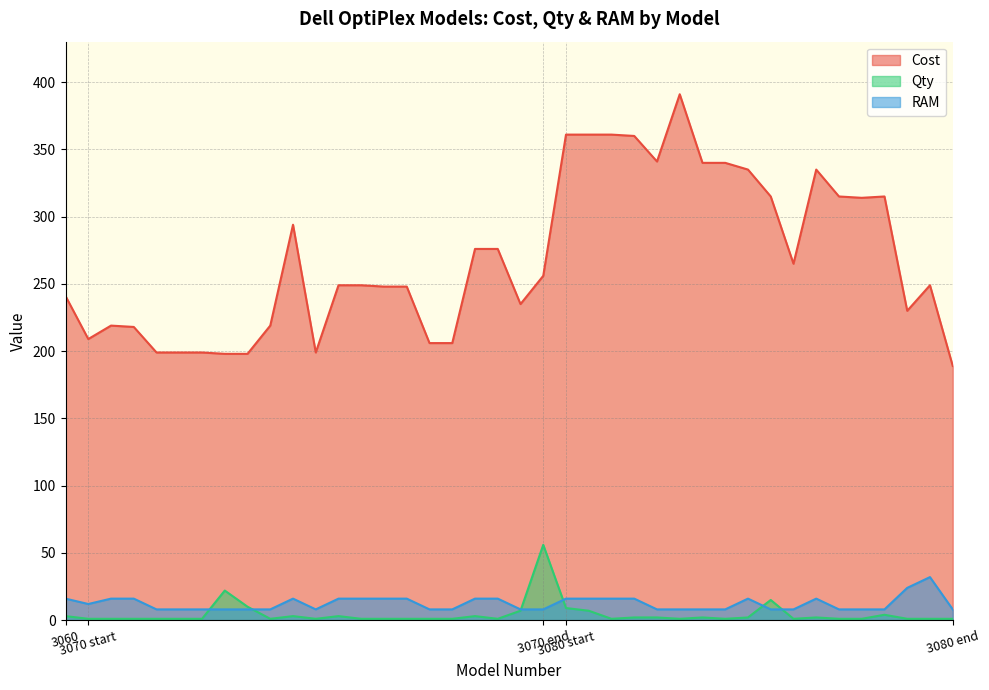

At how many categories does at least one series exceed 121?

40